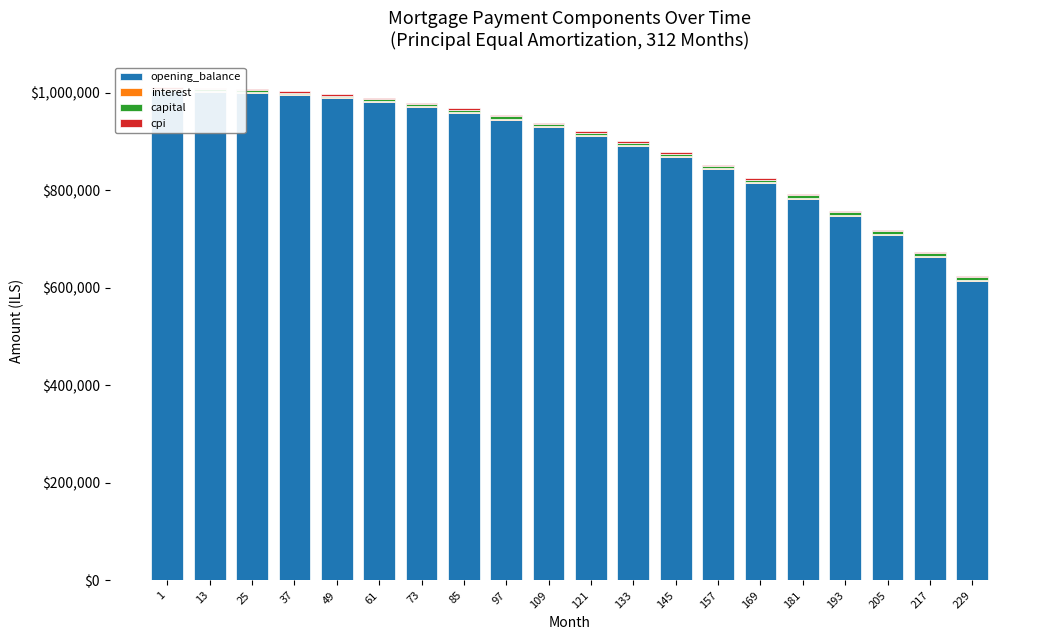

Between 145 and 193, which is larger?

145